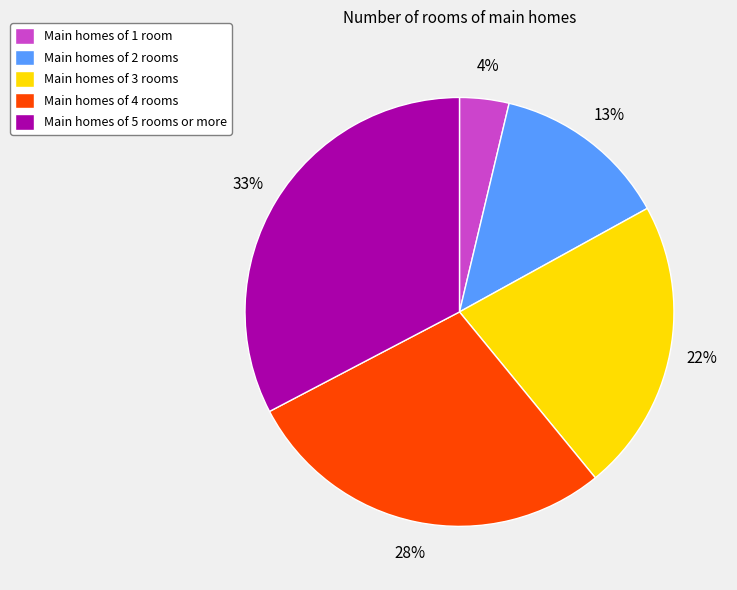

Do Main homes of 2 rooms and Main homes of 3 rooms together represent more than half of the pie?

No